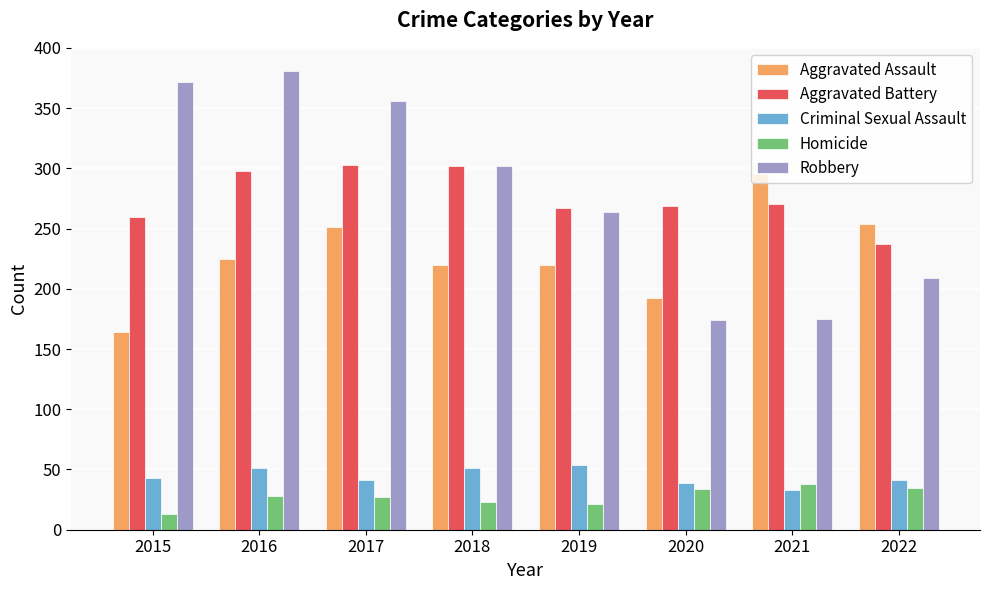

Which series has the largest total across all categories?

Robbery